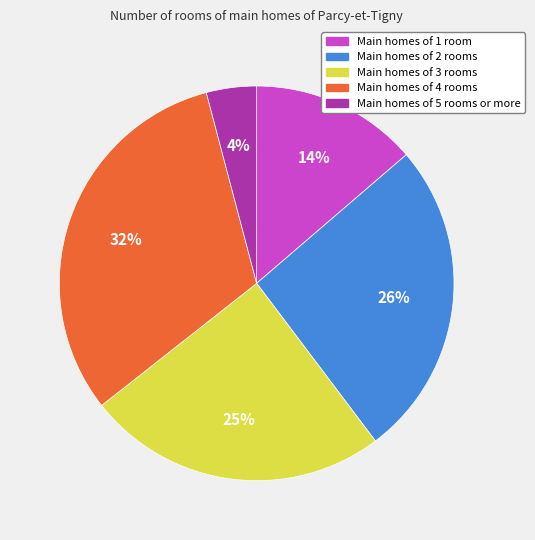

Is there a majority slice in this chart?

No